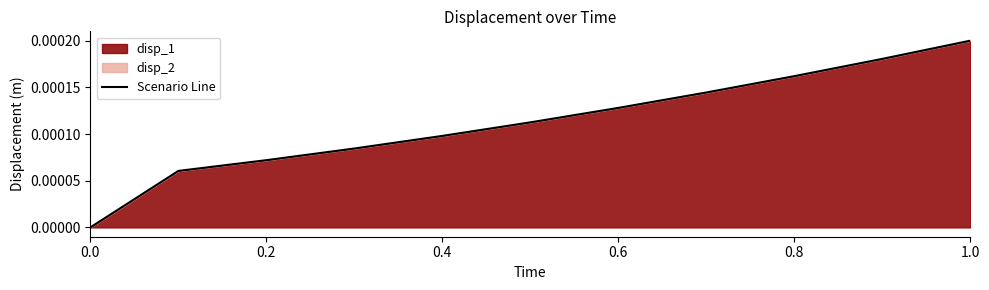

Between 0.2 and 0.8, which is larger?

0.8